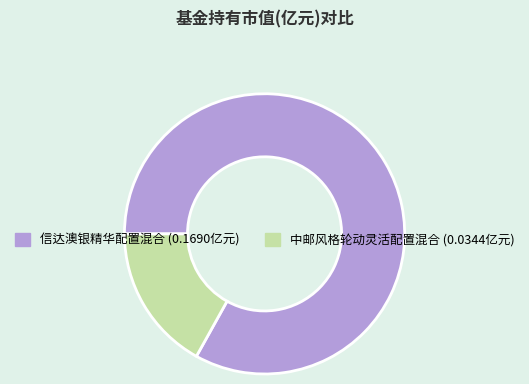

What is the largest slice in the pie chart?

信达澳银精华配置混合